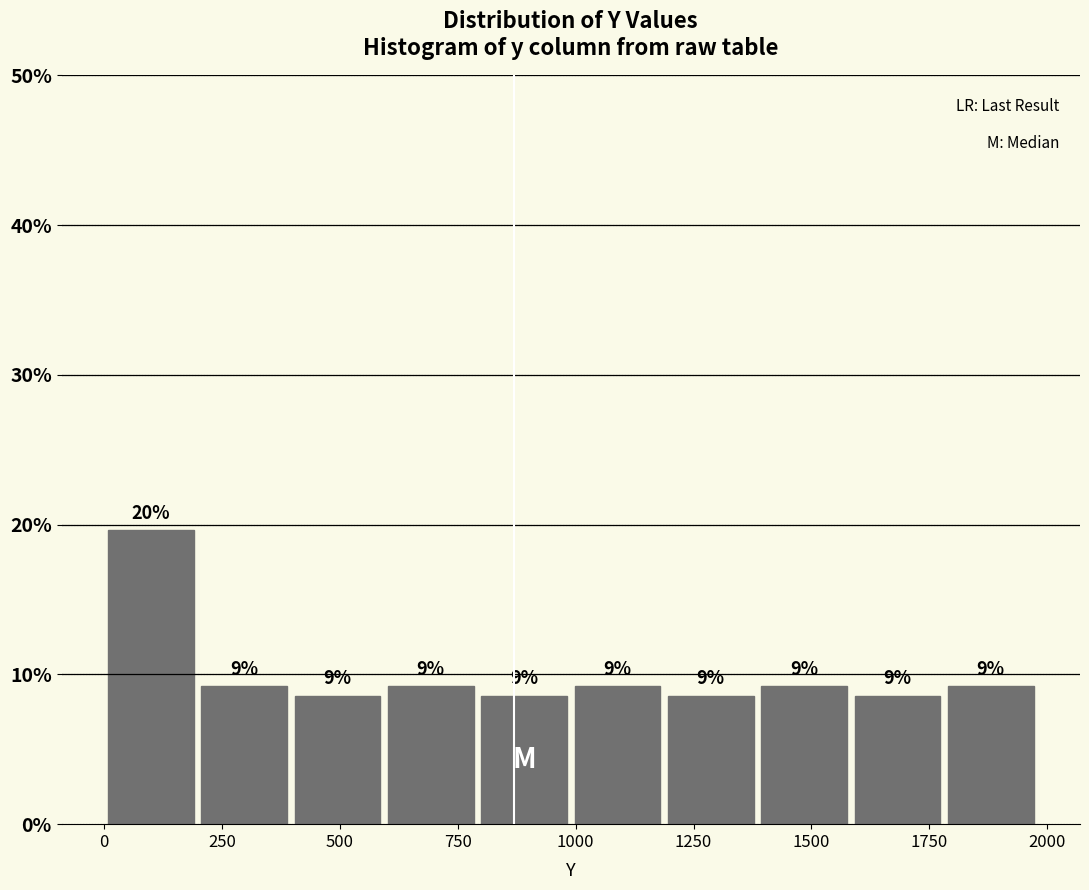

Read against the x-axis, roughly where is the centre of the tallest bar?

100